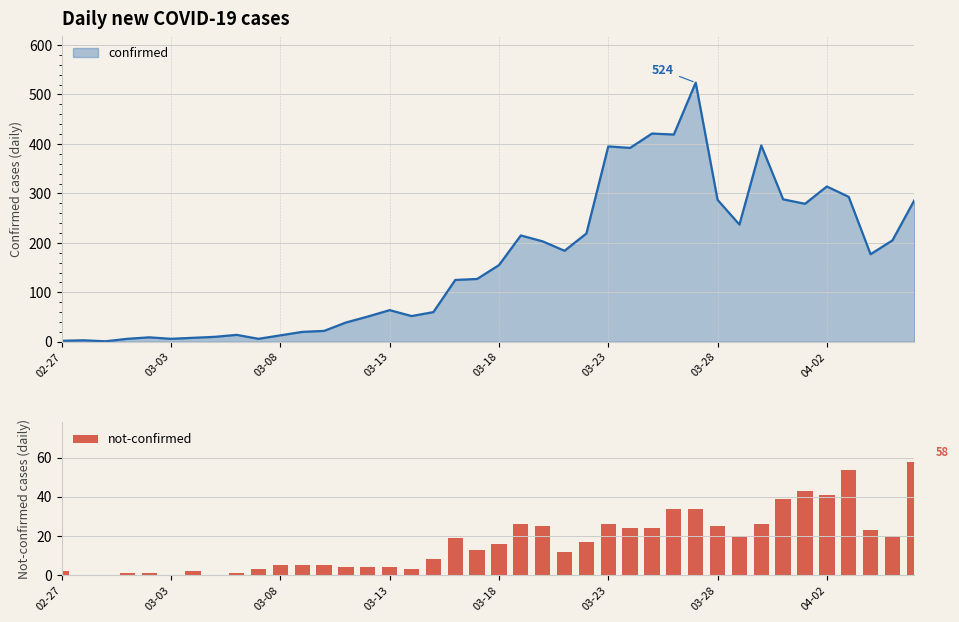

What is the difference between the maximum and minimum values?

58